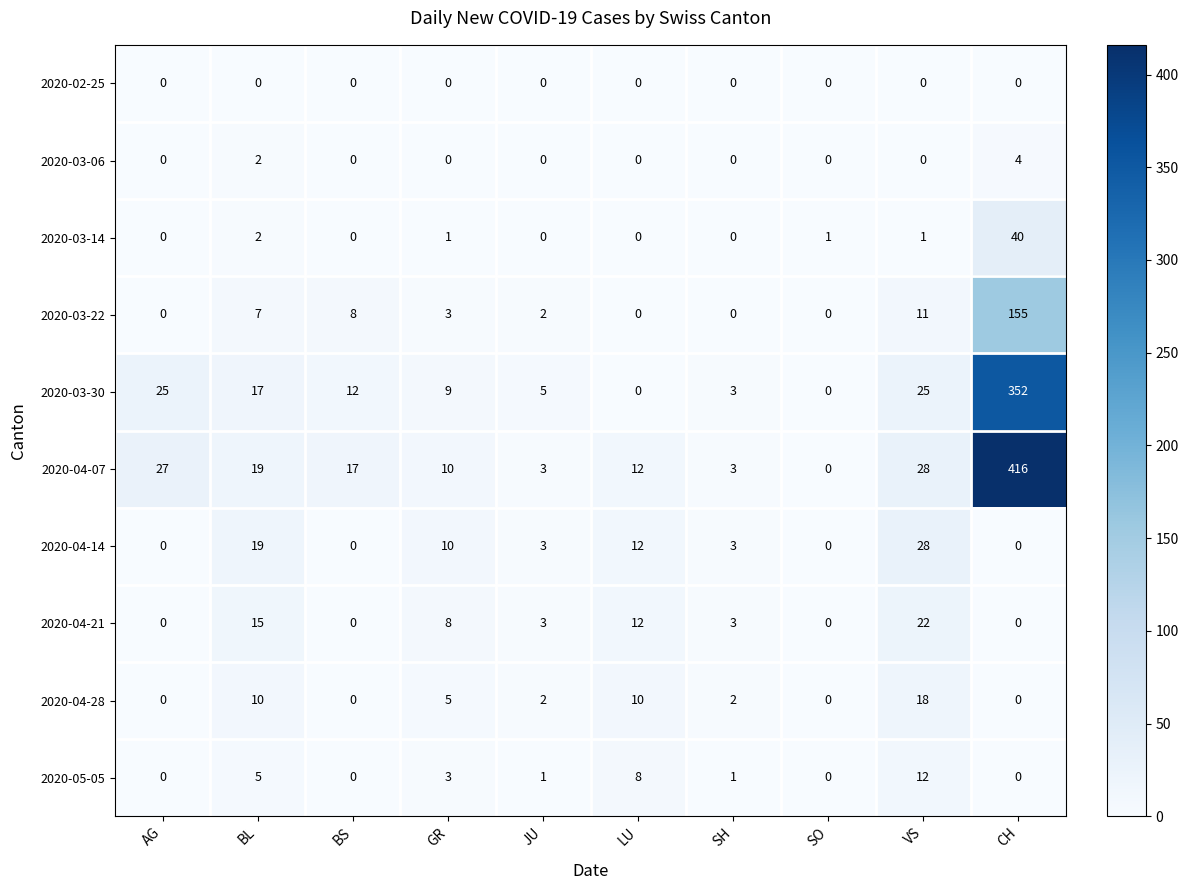

Which series has the largest range (max minus min)?

2020-04-07